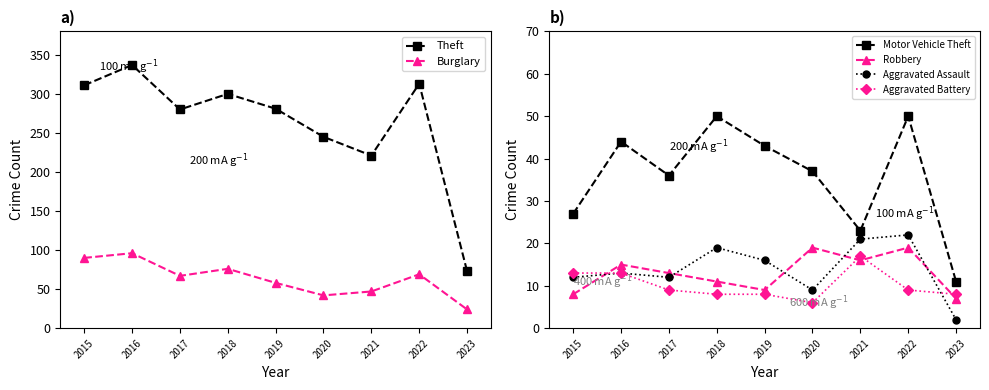

What is the spread (max minus min) of values at 2016?

324